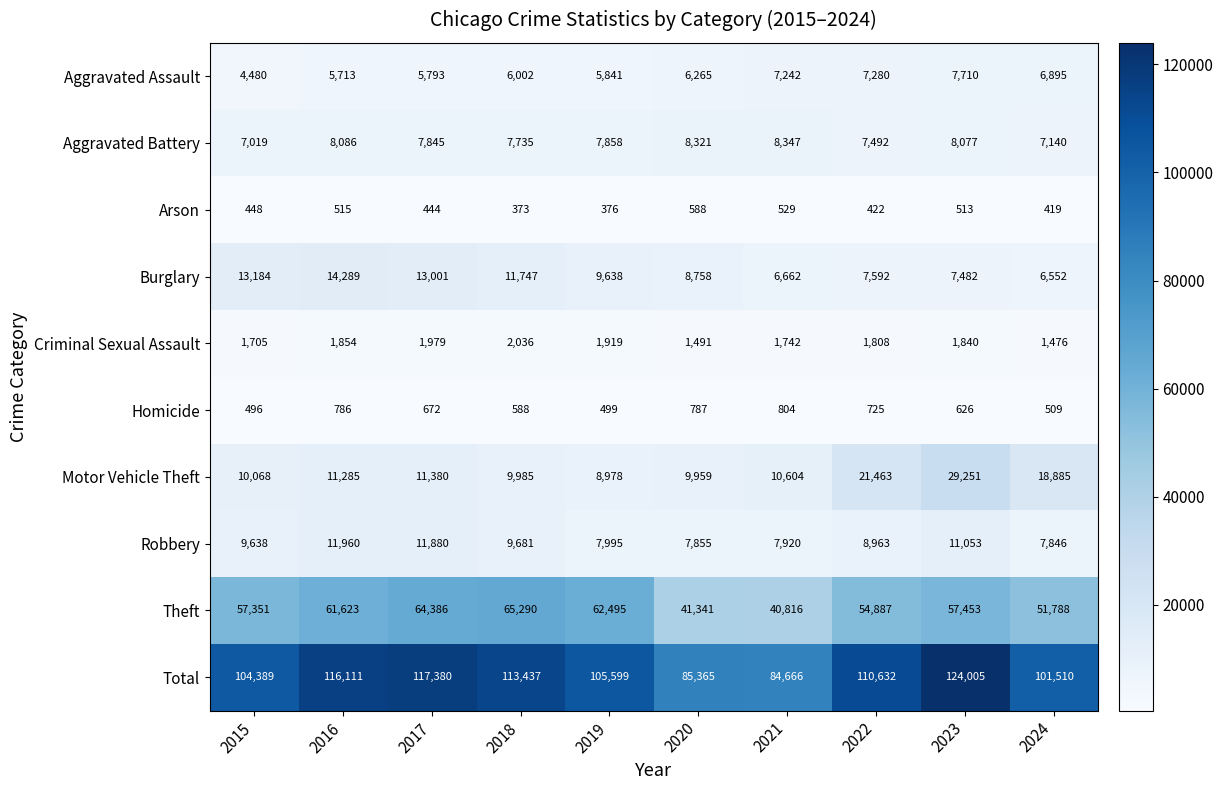

Between 2020 and 2024, which series saw the biggest shift?

Total